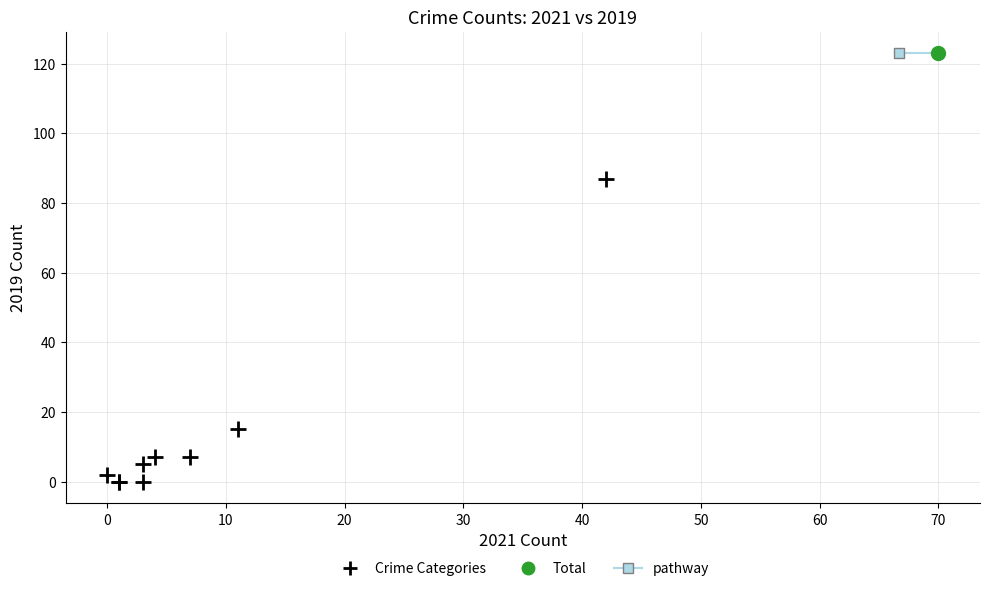

What are all the series names shown in the legend?

Crime Categories, Total, pathway